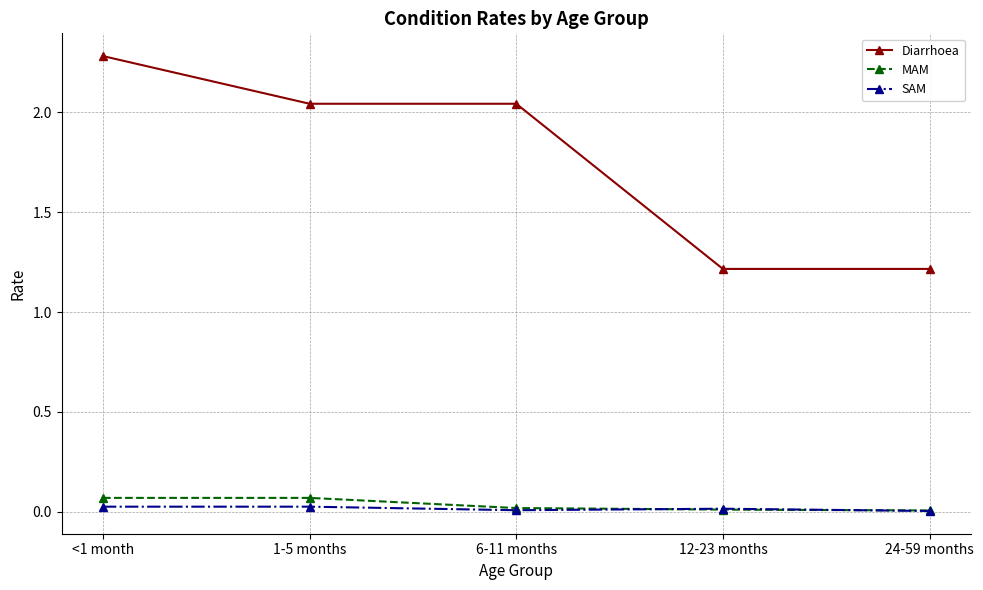

True or false: MAM and Diarrhoea cross at least once.

False